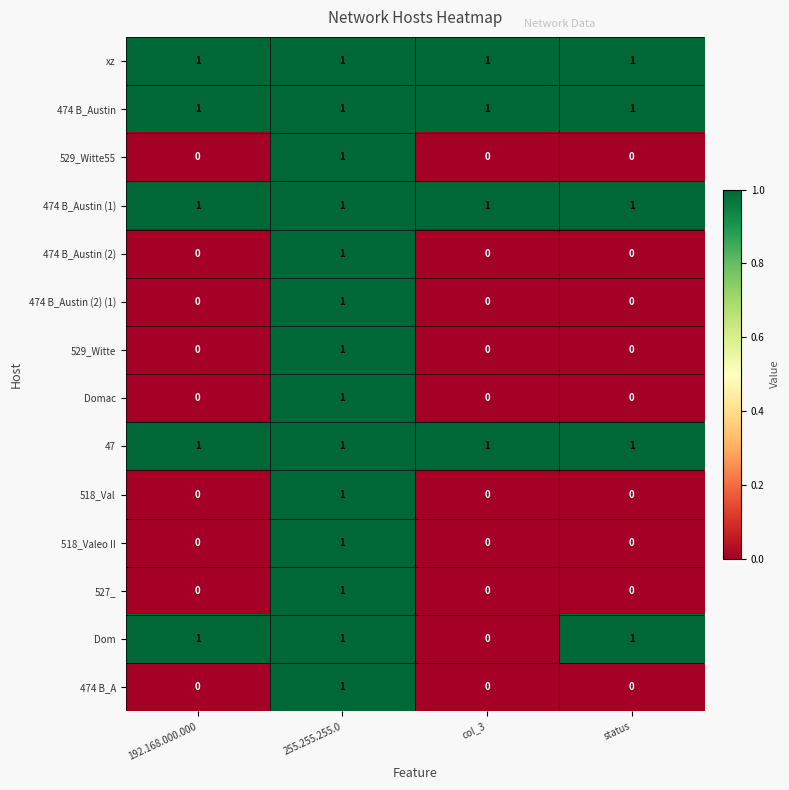

How many positive values does the 518_Val series have?

1